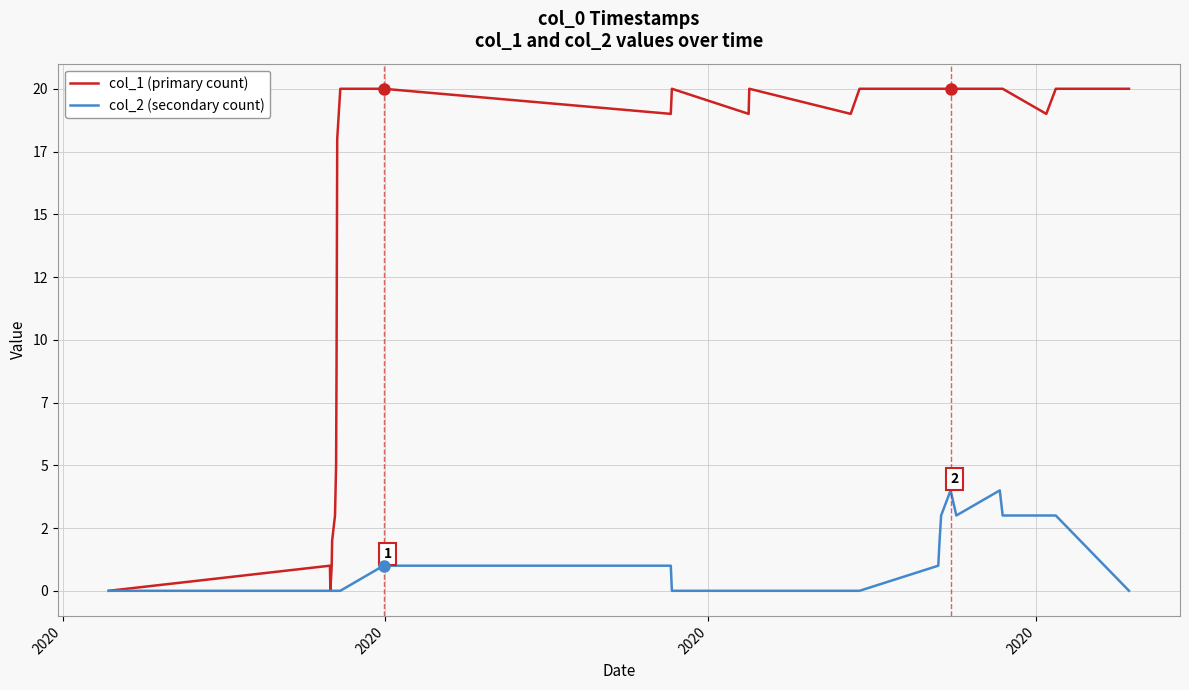

Does the chart display data point markers on the line(s)?

No